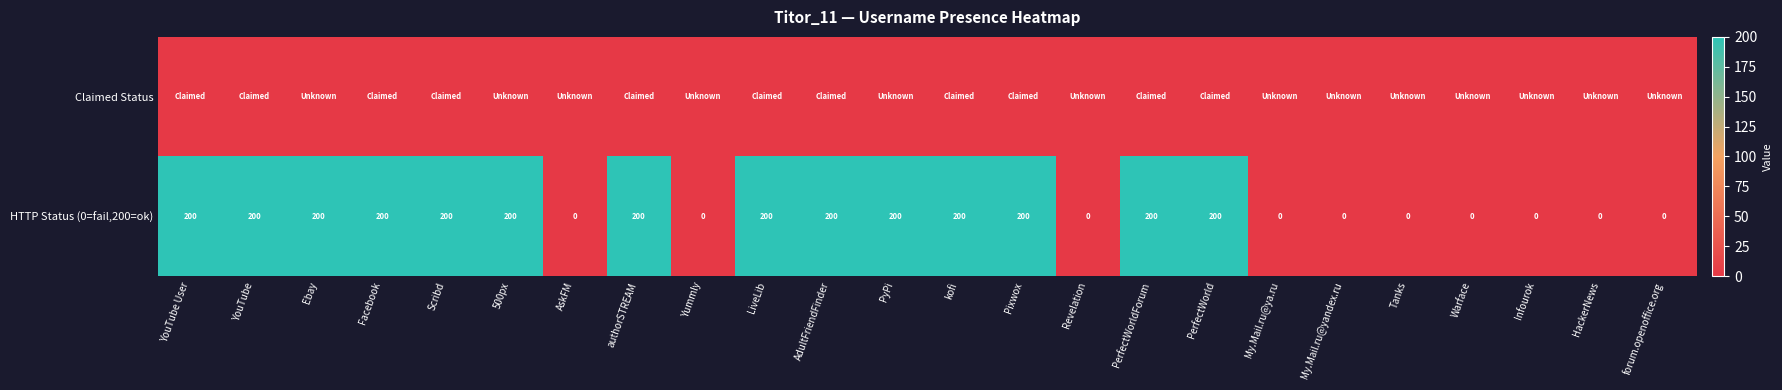

What is the difference between the maximum and minimum values in the HTTP Status (0=fail,200=ok) series?

200